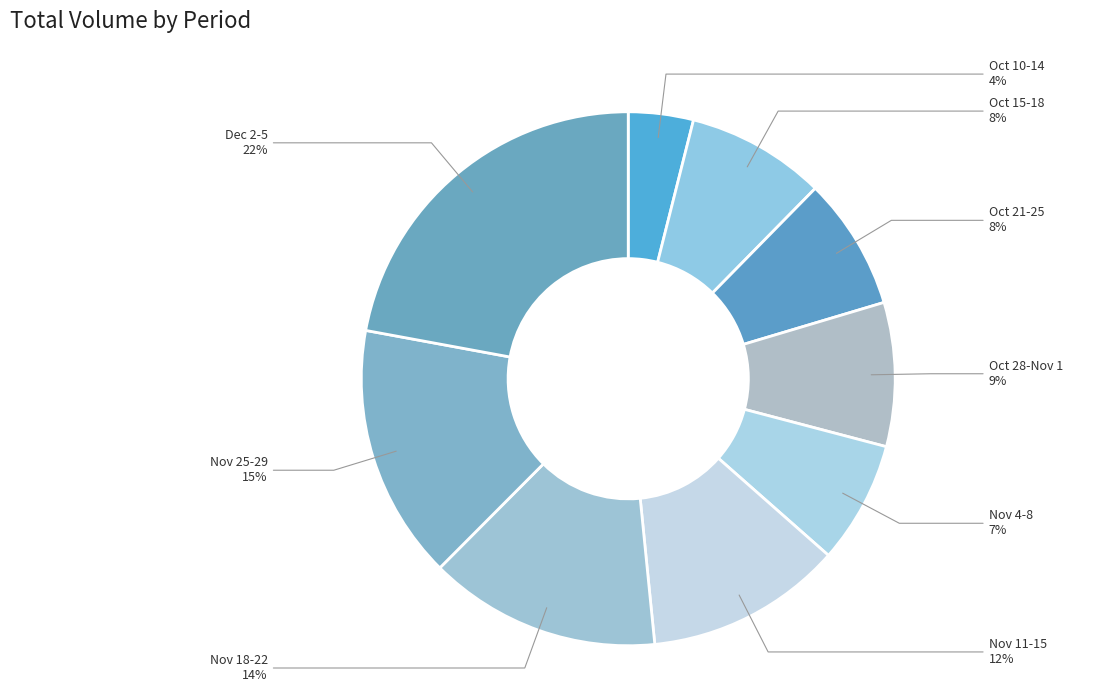

True or false: Oct 21-25 accounts for 8% of the total.

True